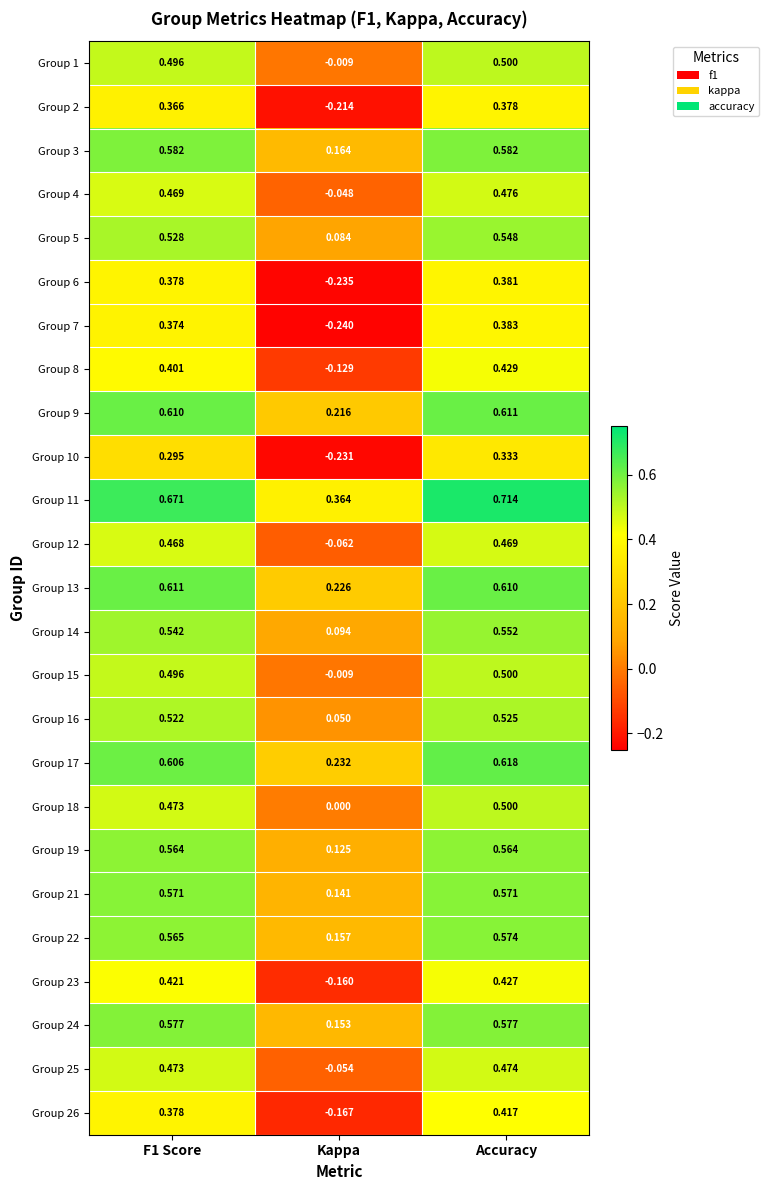

How many series are shown in this chart?

25